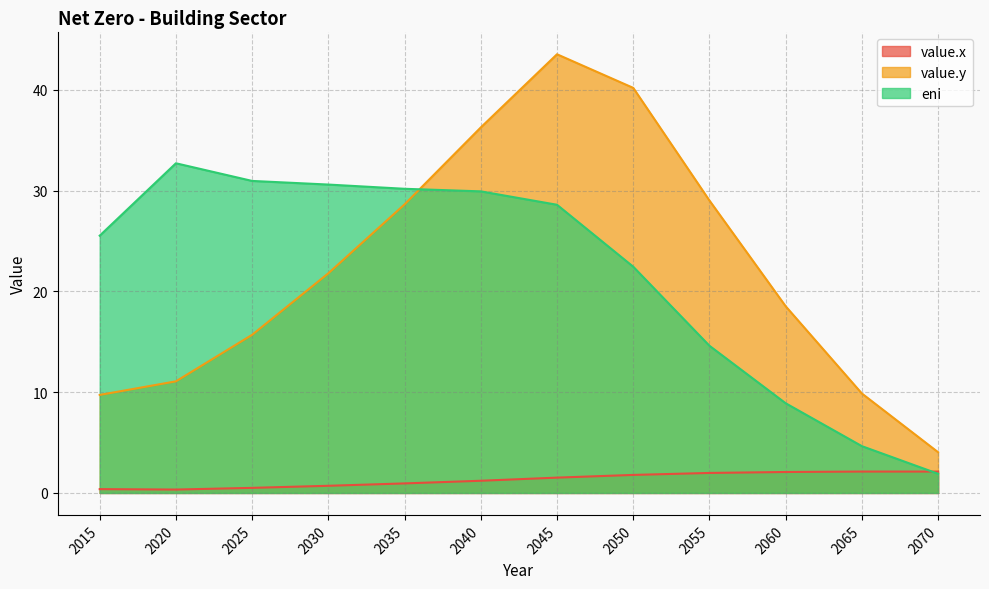

At which label does eni first exceed 28?

2020